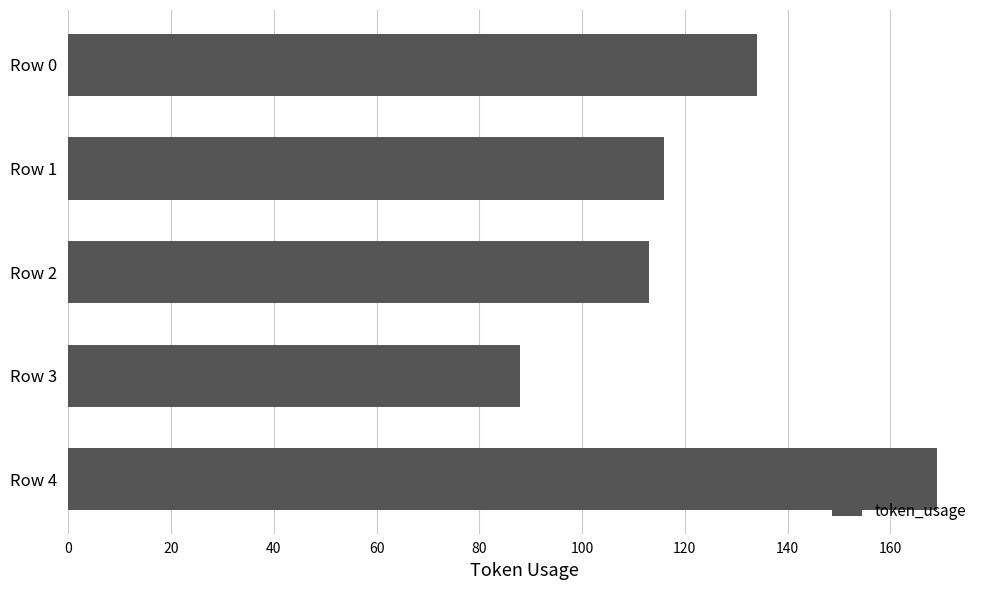

Reading bottom to top, list all the values displayed in this chart.

Row 4=169	Row 3=88	Row 2=113	Row 1=116	Row 0=134